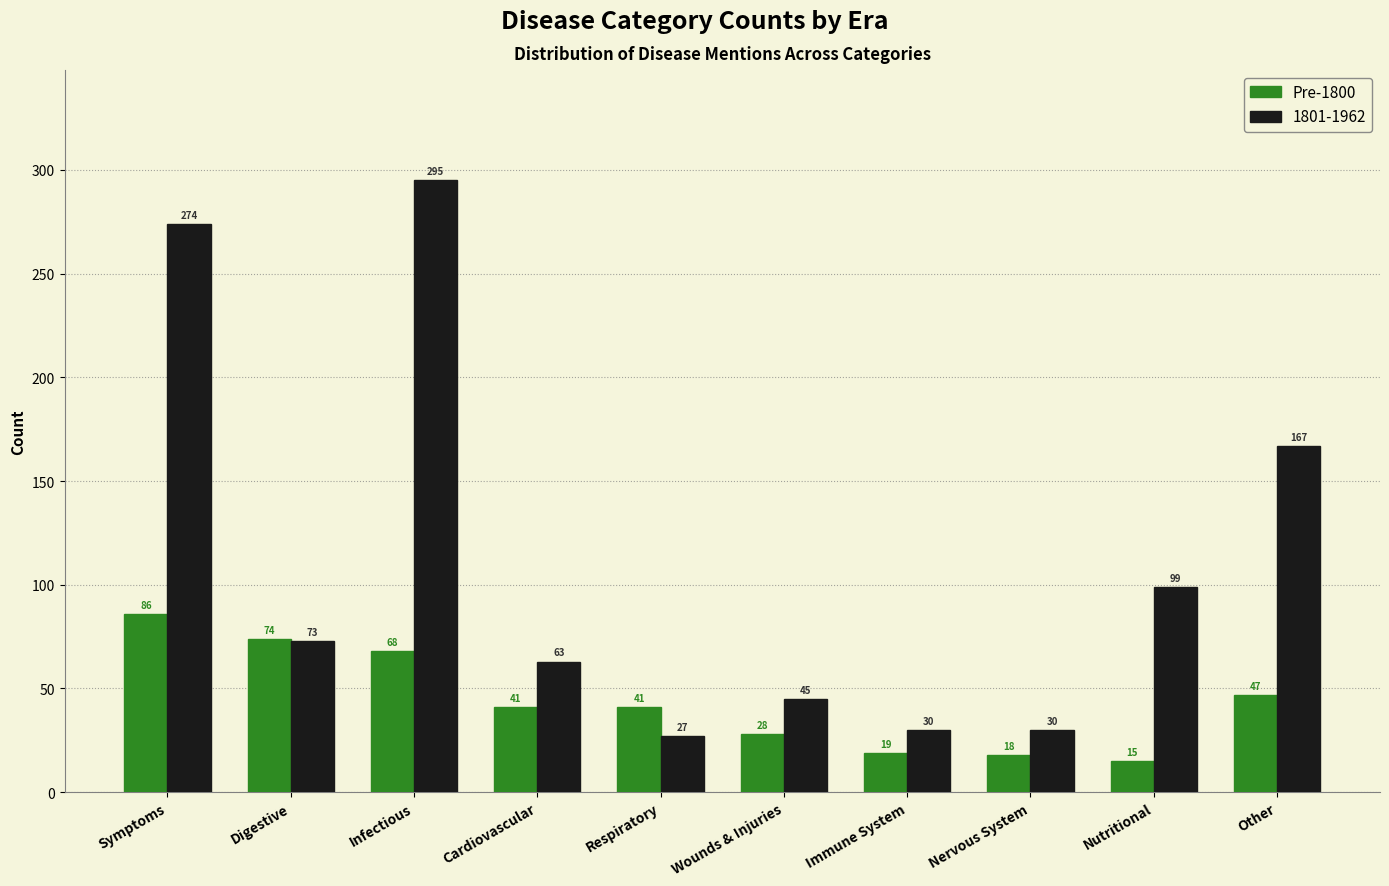

Reading left to right, transcribe all the data shown in this chart.

Pre-1800: 86	74	68	41	41	28	19	18	15	47
1801-1962: 274	73	295	63	27	45	30	30	99	167